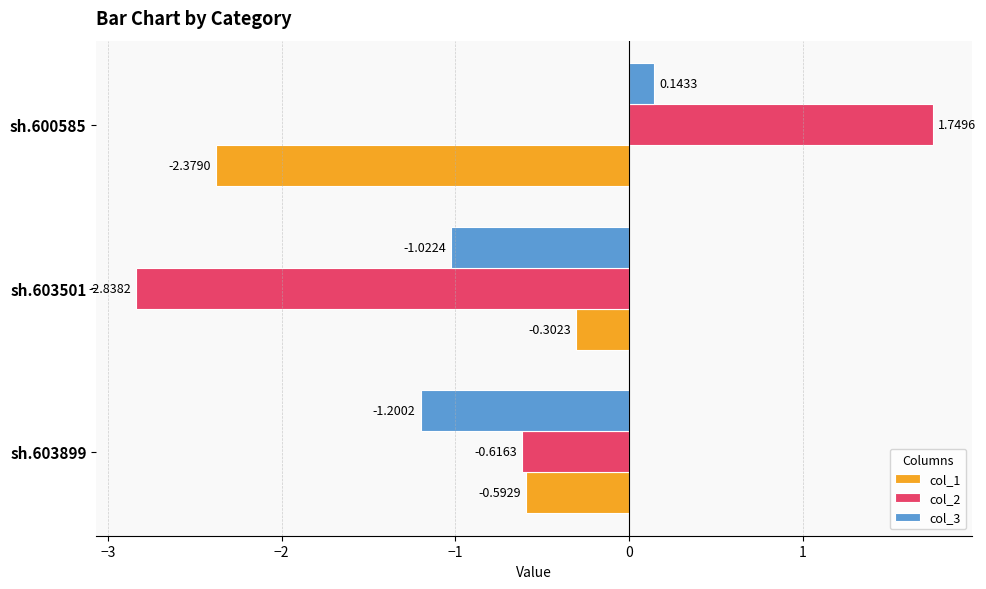

At sh.603501, list the series in order from smallest to largest.

col_2, col_3, col_1